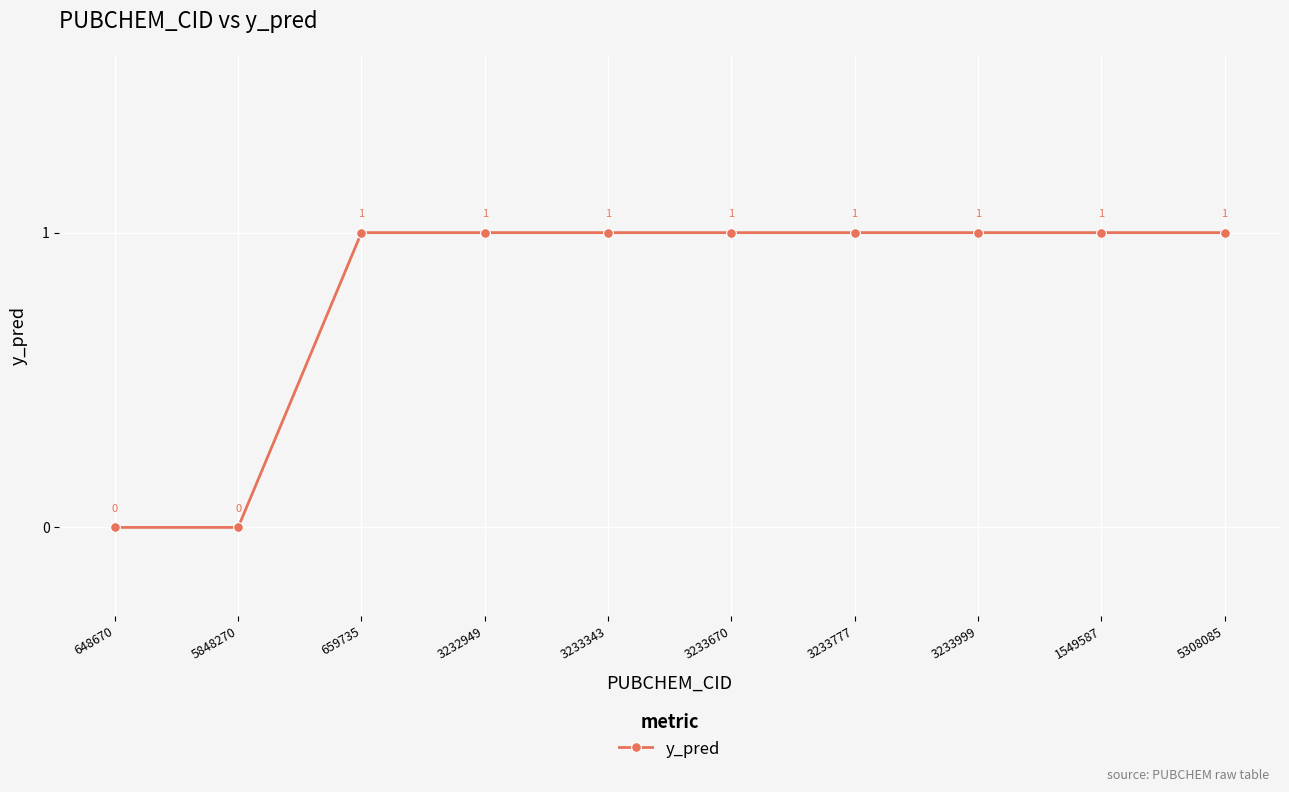

What is the label of the 3rd point from the left?

659735